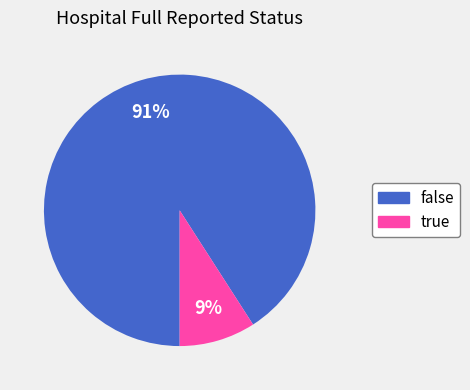

Which has a higher value, false or true?

false